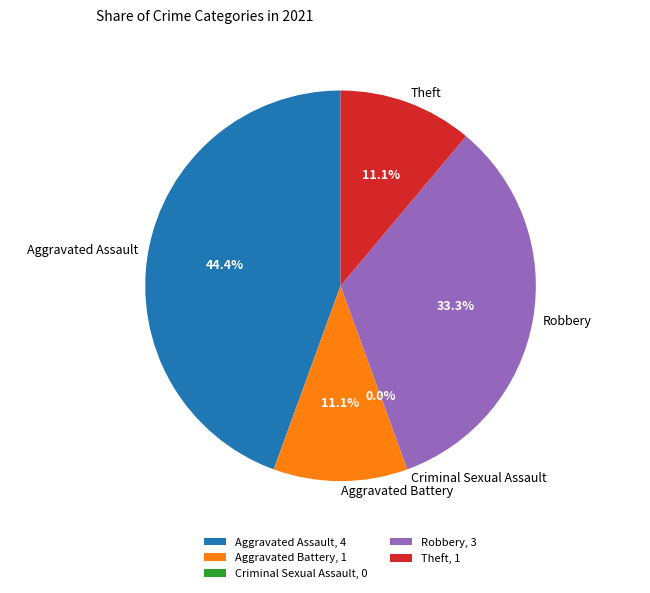

How many segments does this pie chart have?

5